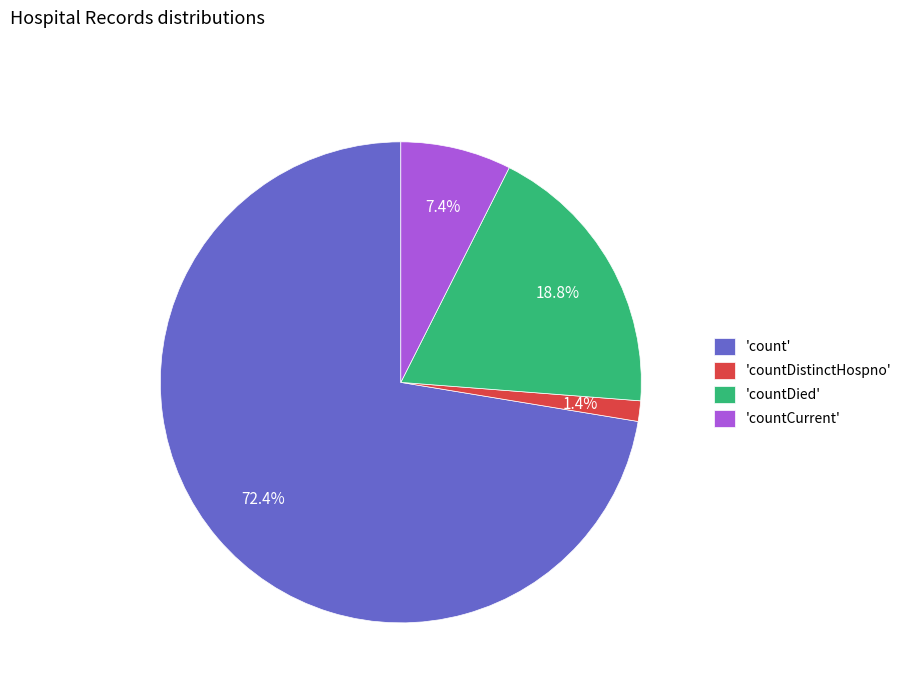

What portion of the pie excludes 'count'?

27.6%